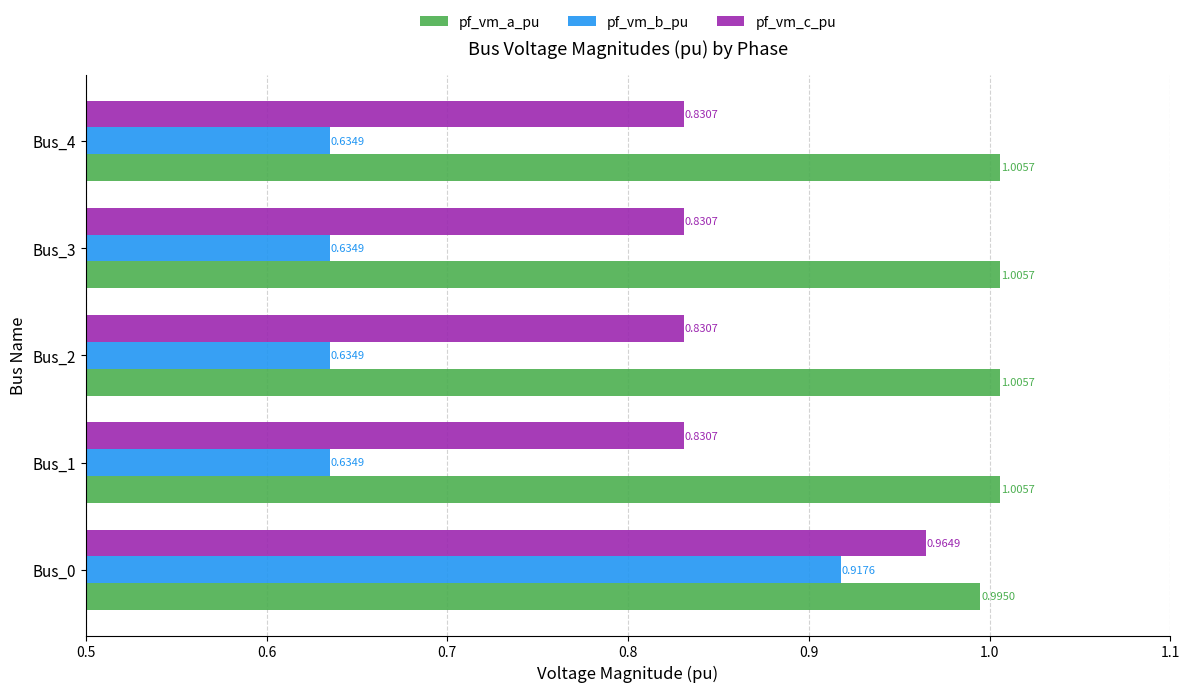

What is the sum of the pf_vm_b_pu values at Bus_0 and Bus_3?

1.6